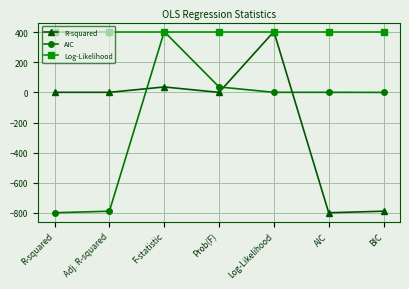

Is the value of AIC at Prob(F) greater than the value of R-squared at Log-Likelihood?

No